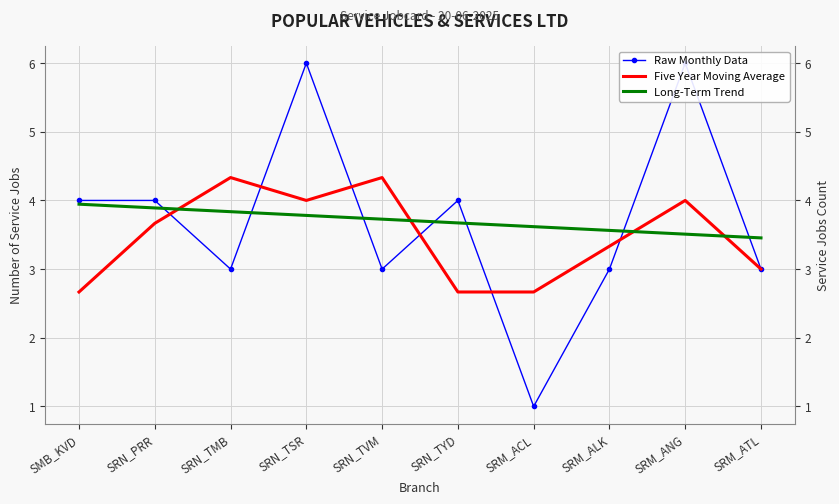

In Raw Monthly Data, how many points are lower than both neighbors (excluding endpoints)?

3